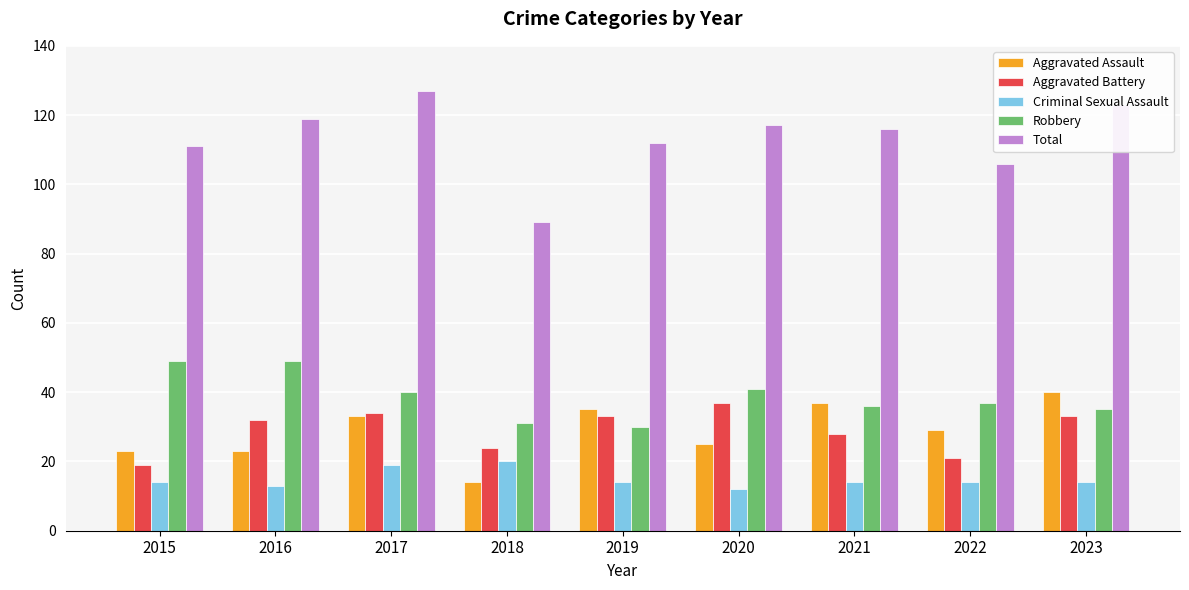

What are all the series names shown in the legend?

Aggravated Assault, Aggravated Battery, Criminal Sexual Assault, Robbery, Total